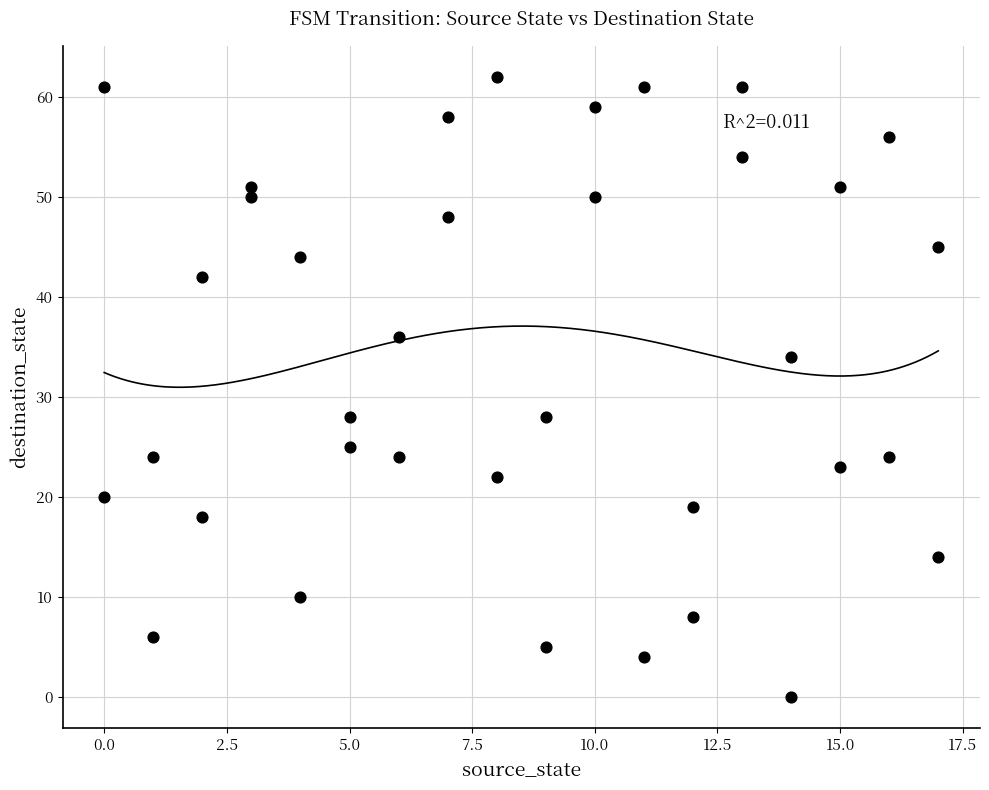

What is the range of X values (max minus min)?

17